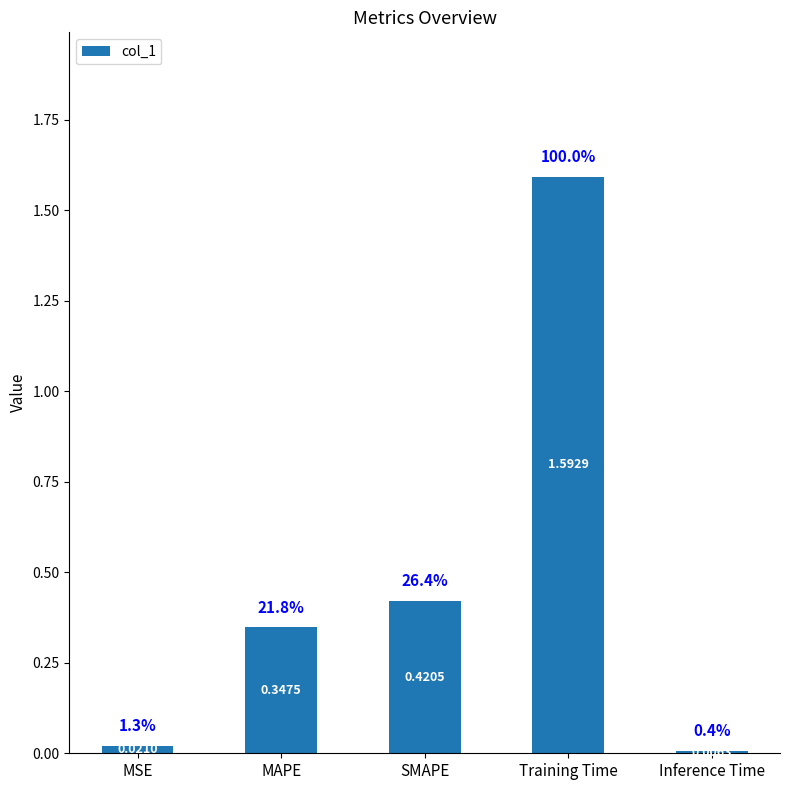

List the labels in order of value, largest first.

Training Time, SMAPE, MAPE, MSE, Inference Time